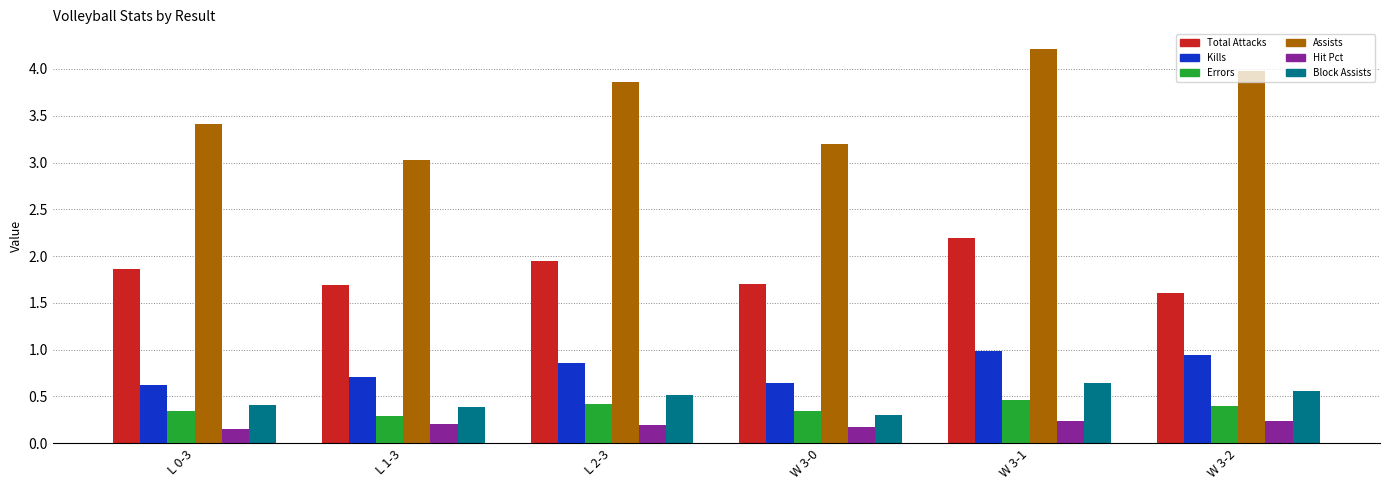

Which series has the largest range (max minus min)?

Assists